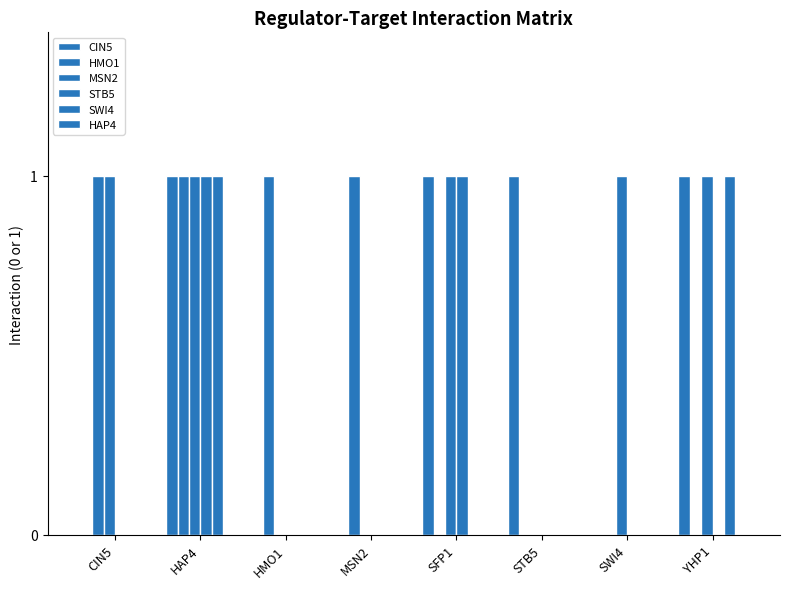

How many data points does each series have?

8